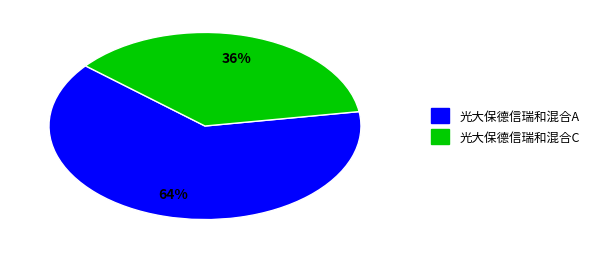

Combined, do 光大保德信瑞和混合C and 光大保德信瑞和混合A account for over 50%?

Yes